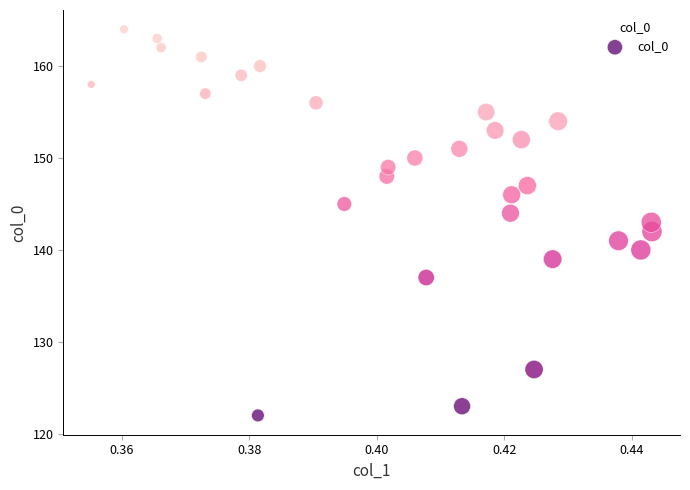

Count the number of points in this scatter plot.

30